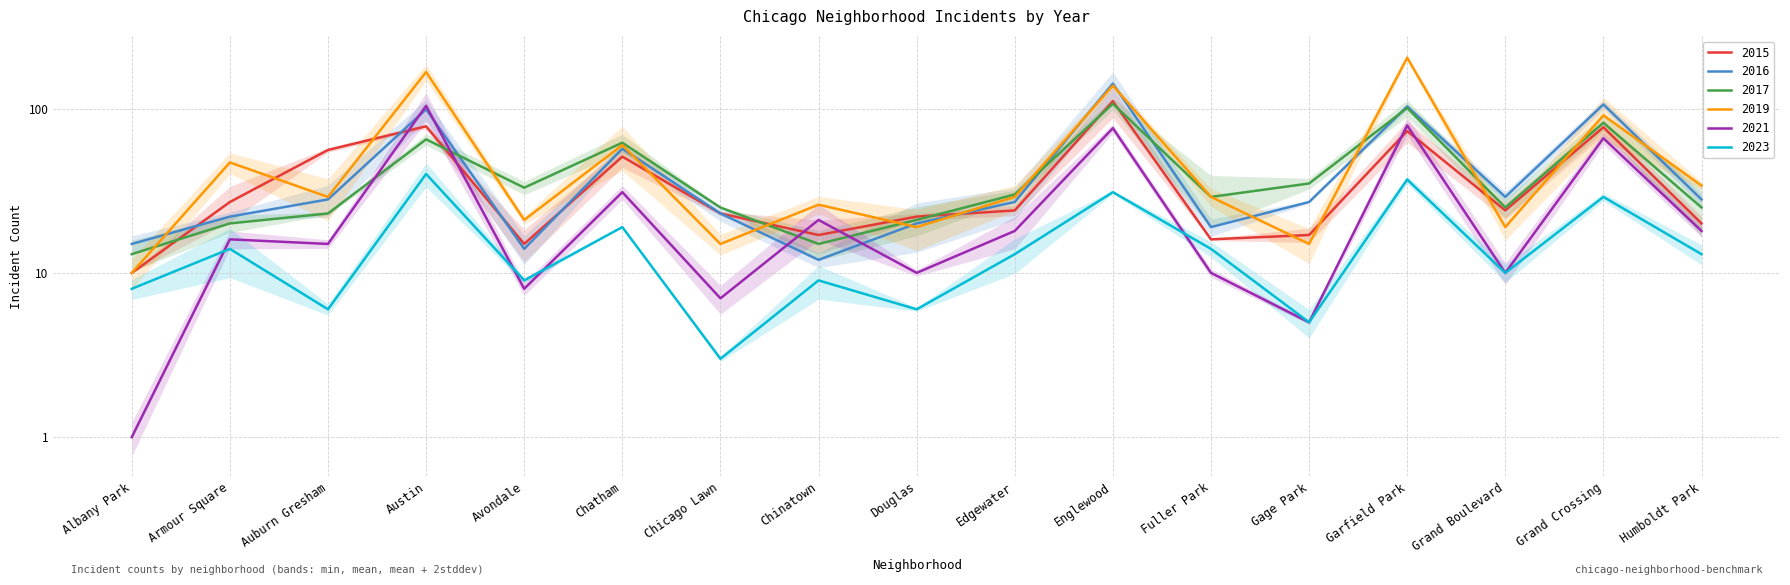

What is the difference between the highest and lowest values at Avondale?

25